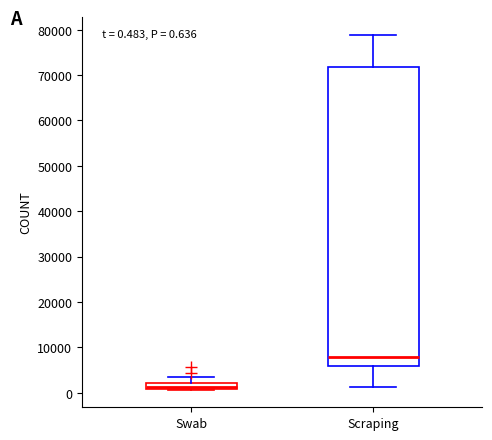

Which box is the tallest, from its lower edge to its upper edge?

Scraping